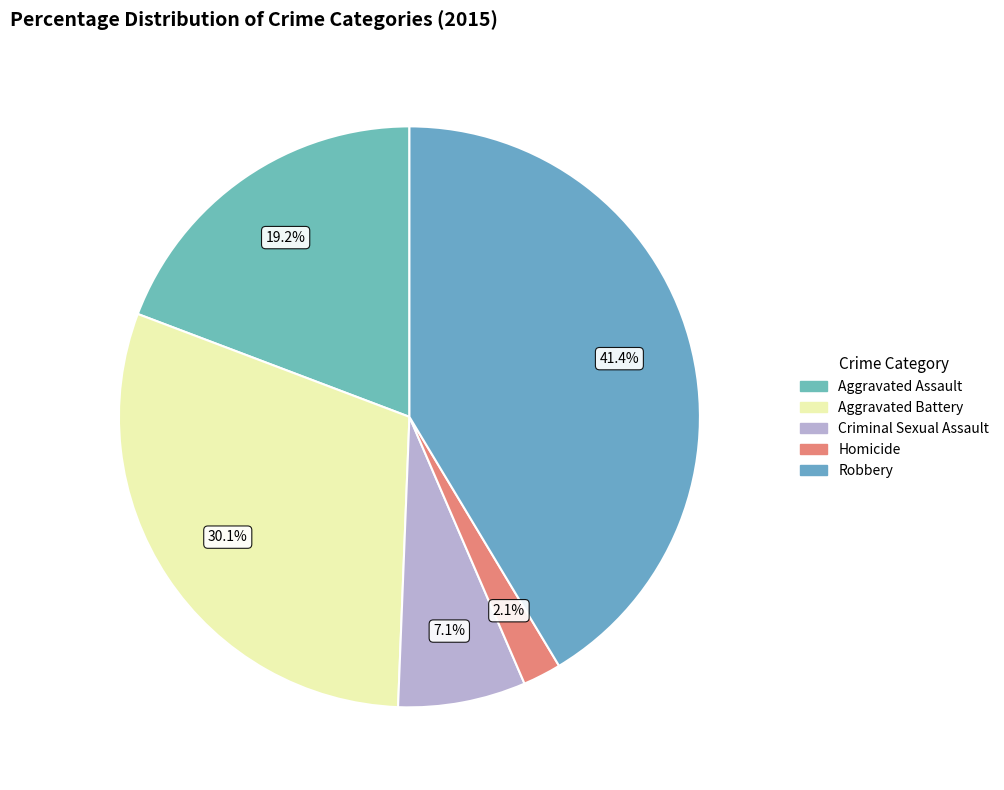

To the nearest percent, what percentage of the pie is Robbery?

41%